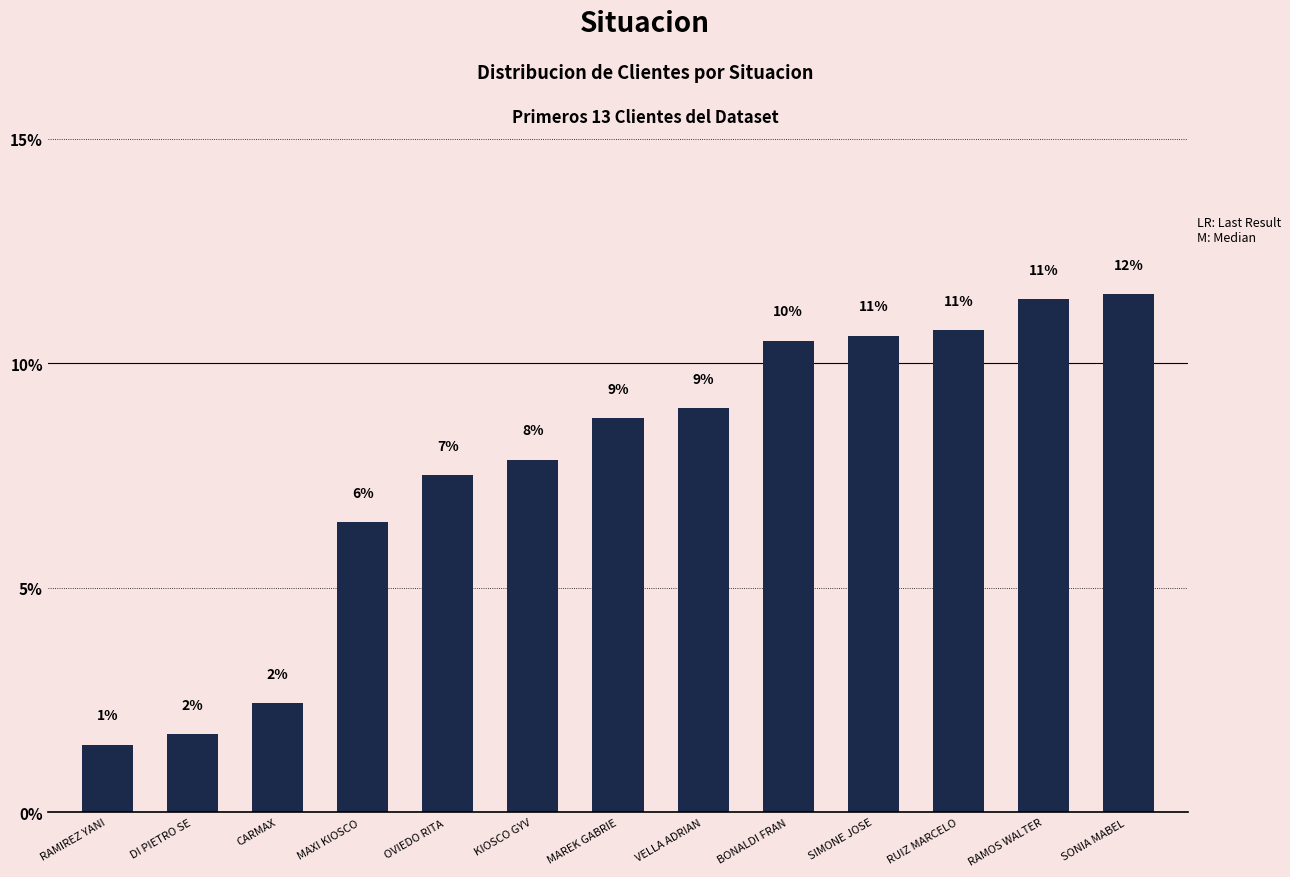

What is the difference between the maximum and minimum values?

10.0